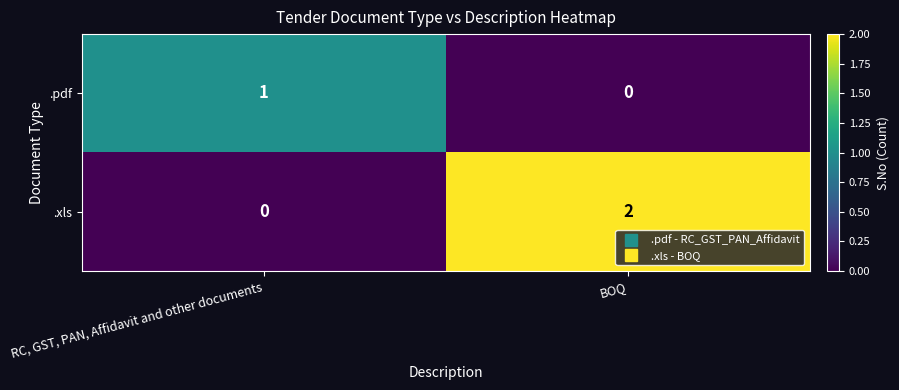

Rank the series at RC, GST, PAN, Affidavit and other documents from lowest to highest value.

.xls, .pdf